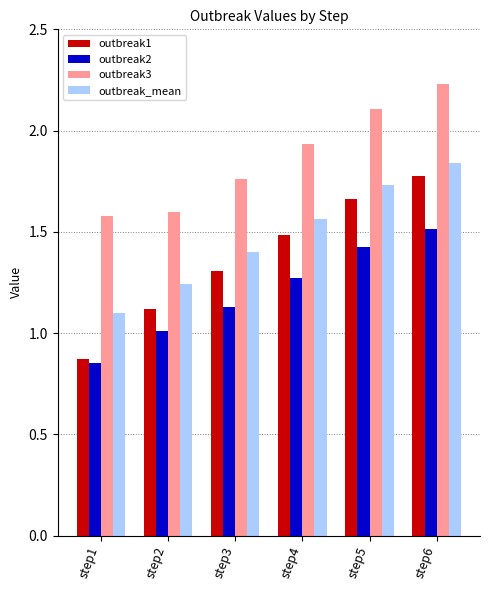

How many bars are there in total?

24